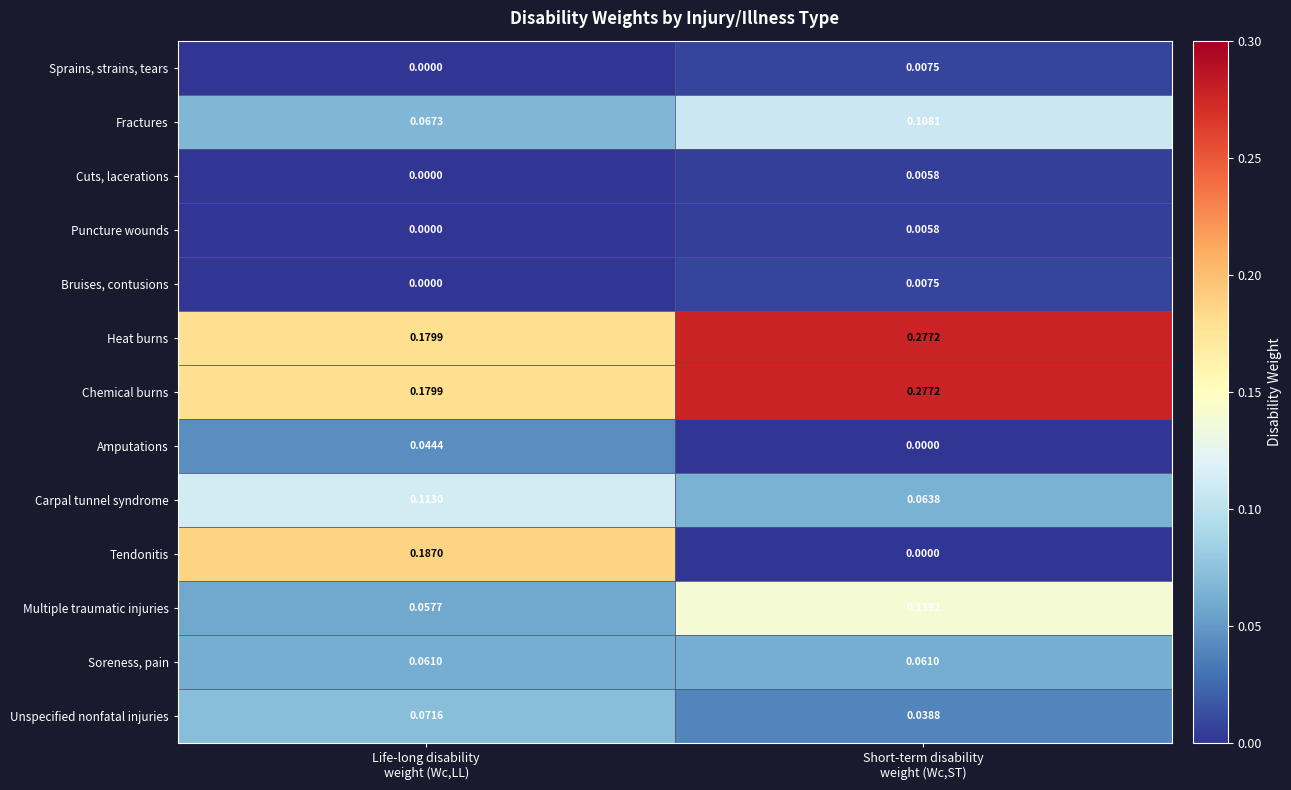

Which series has the widest spread of values?

Tendonitis